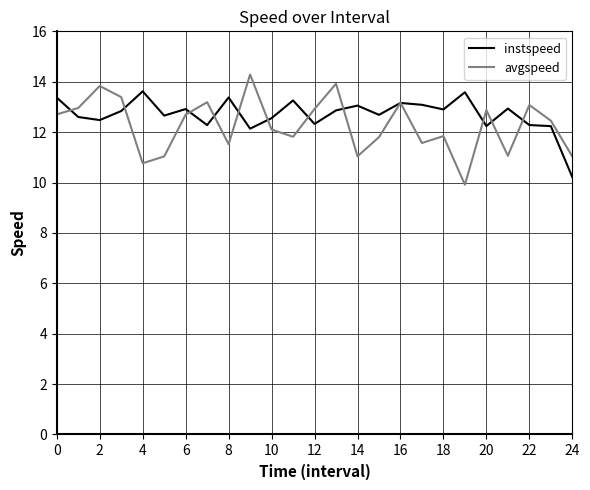

Which series has the widest spread of values?

avgspeed